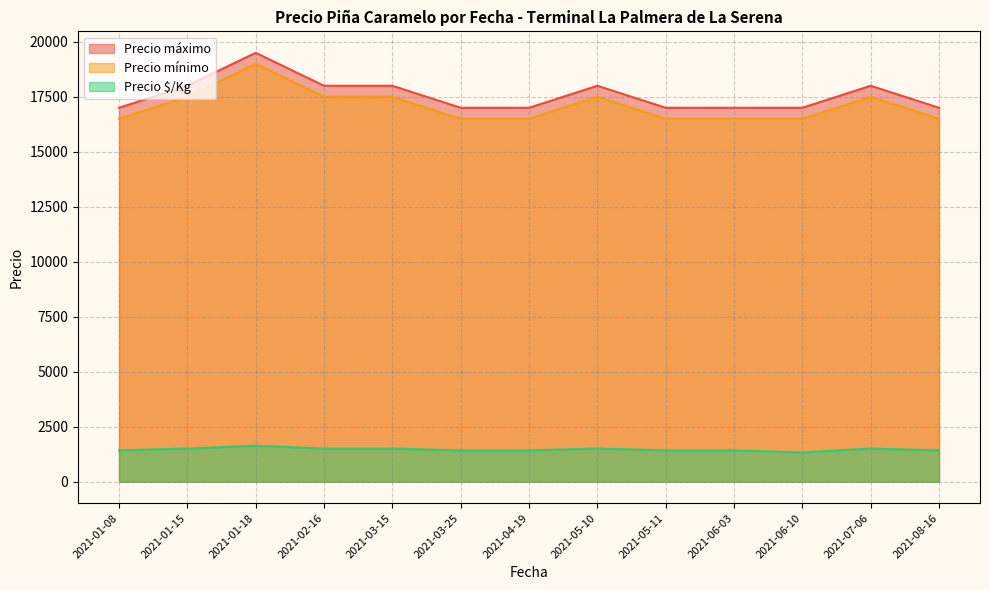

What is the highest value of the Precio $/Kg series?

1634.7